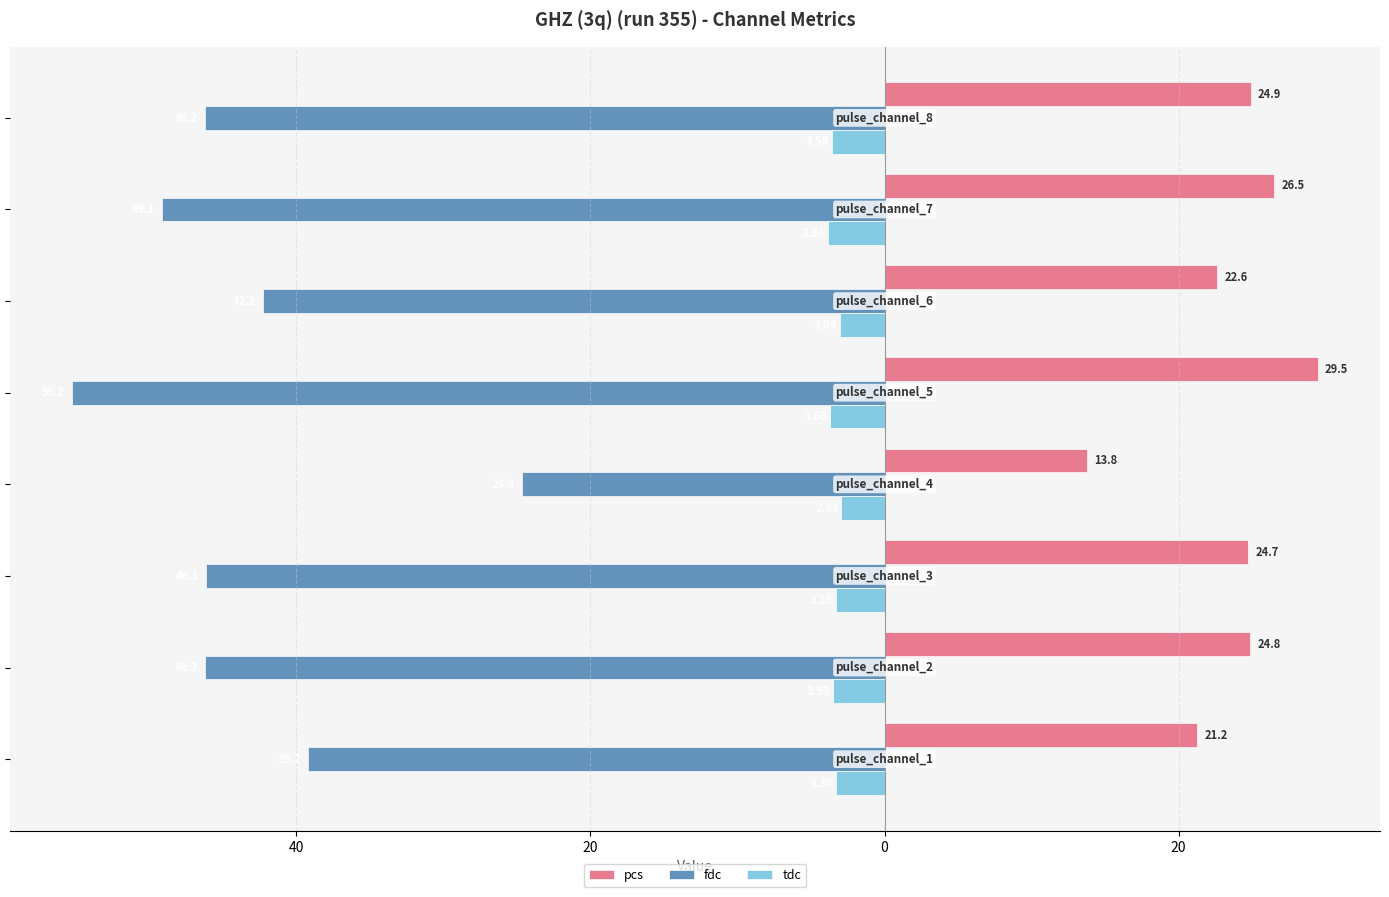

List the series in order of their overall mean, lowest first.

fdc, tdc, pcs